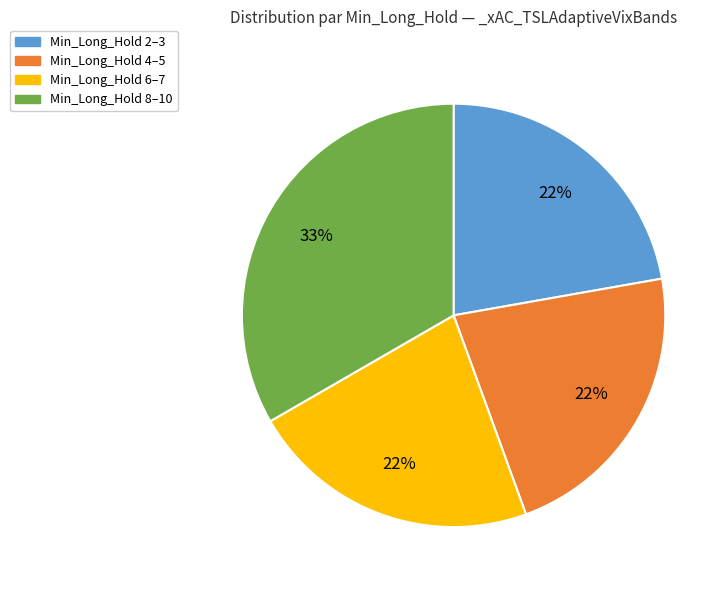

Is there a majority slice in this chart?

No